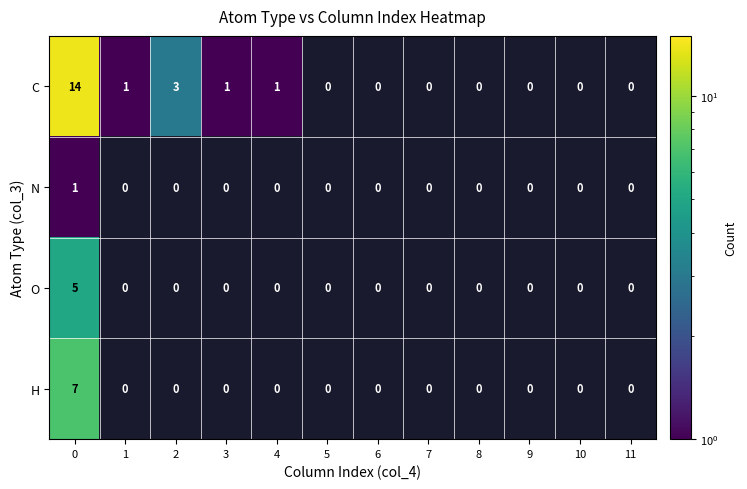

The value of N at 0 is 2. True or false?

False